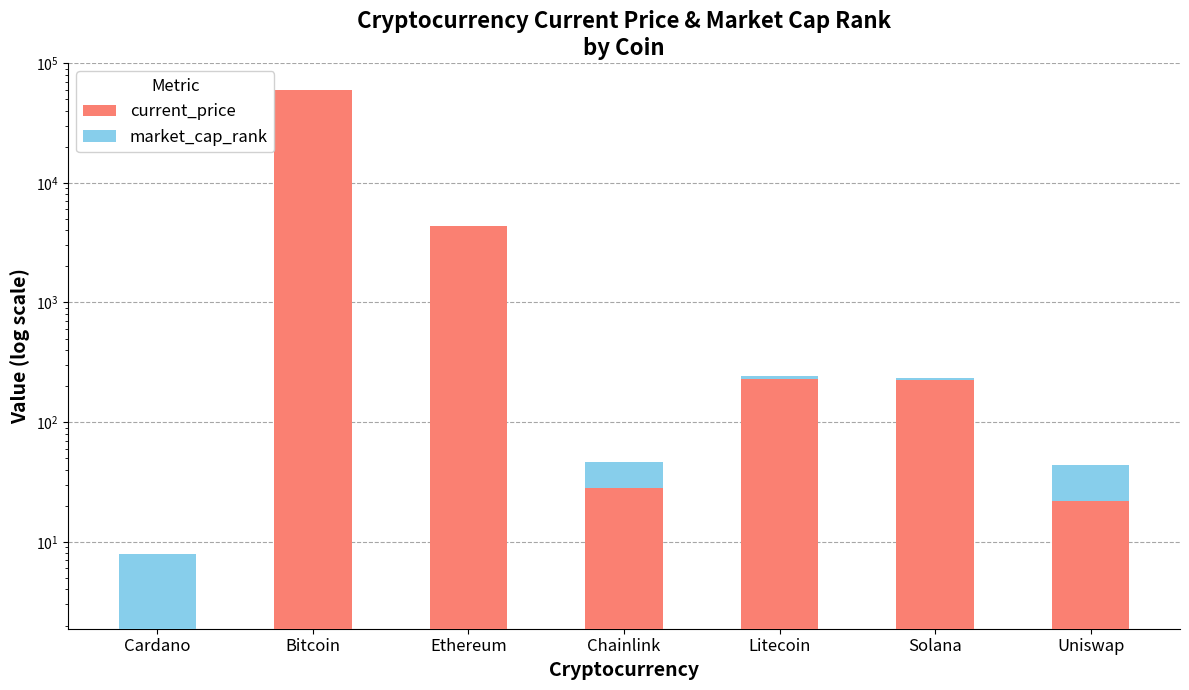

Reading left to right, extract all data points from this chart.

current_price: 1.9	59749.0	4384.0	28.3	227.7	227.2	21.9
market_cap_rank: 6.0	1.0	2.0	18.0	15.0	5.0	22.0